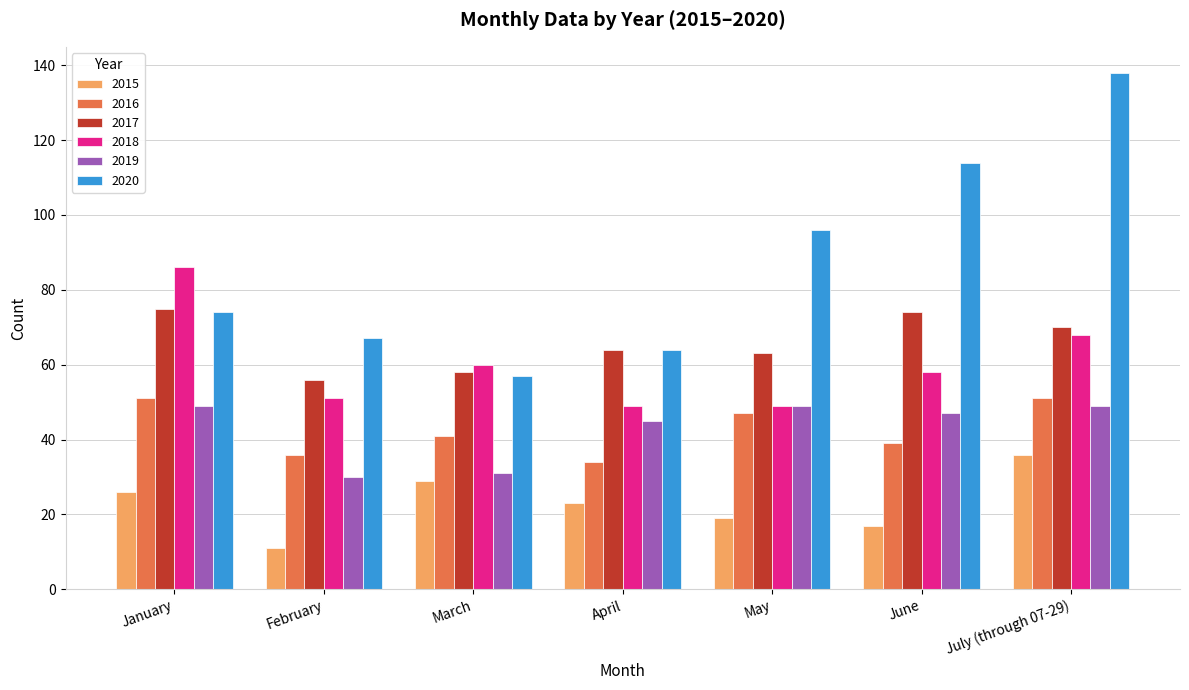

At which label is 2015 closest to 23?

April